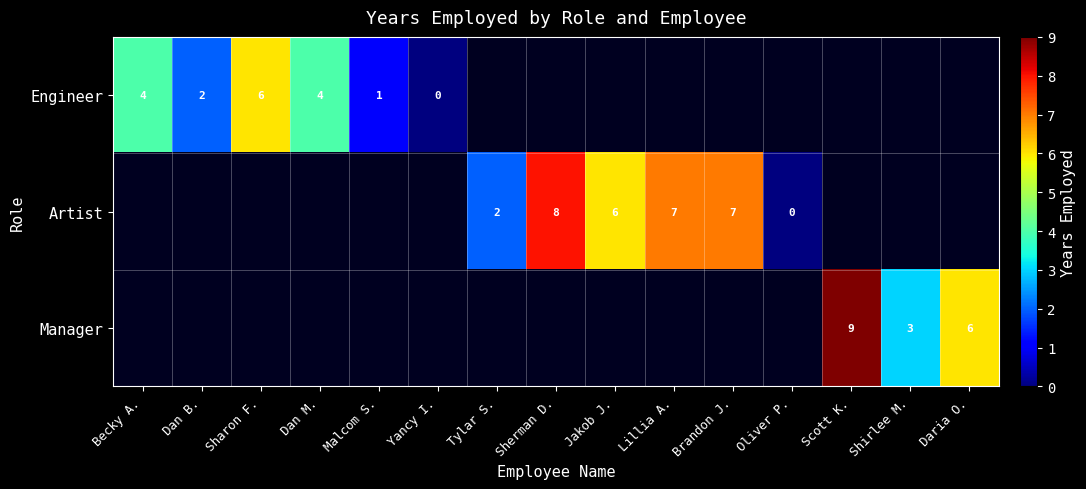

Is it true that Artist equals 4.5 at Brandon J.?

False